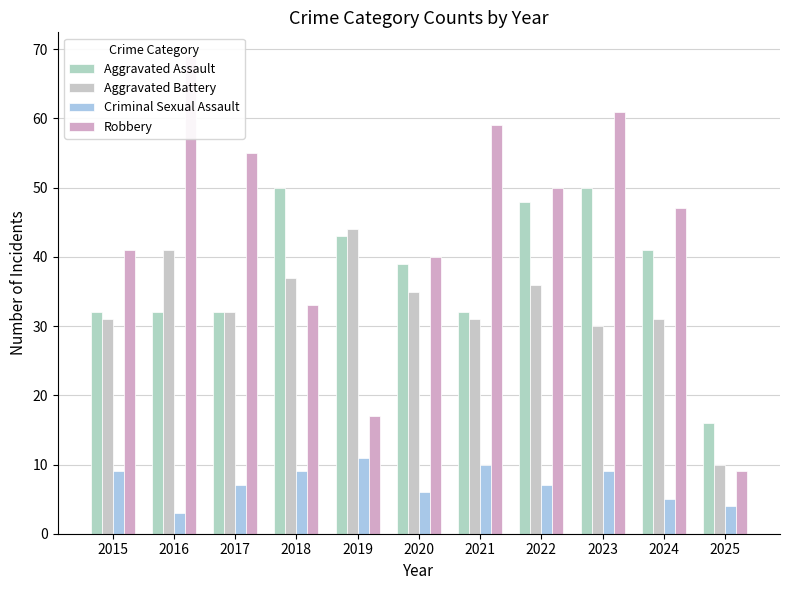

List the series in order of their peak value, highest first.

Robbery, Aggravated Assault, Aggravated Battery, Criminal Sexual Assault